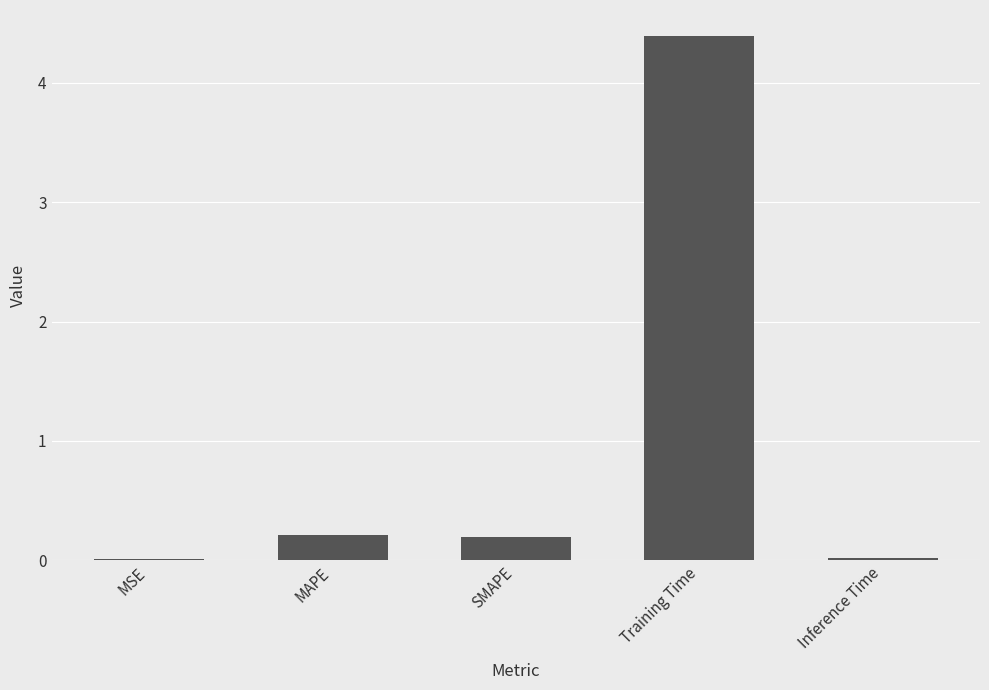

What is the change in value from MSE to MAPE?

+0.2